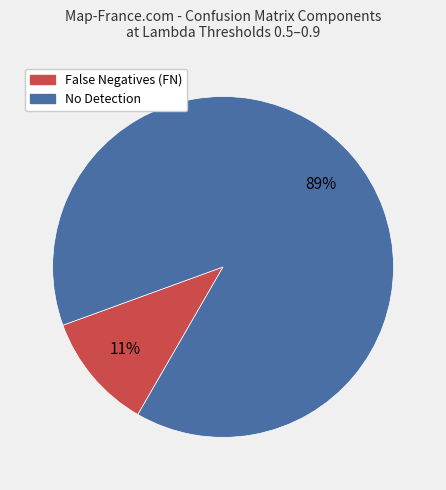

Combined, do No Detection and False Negatives (FN) account for over 50%?

Yes